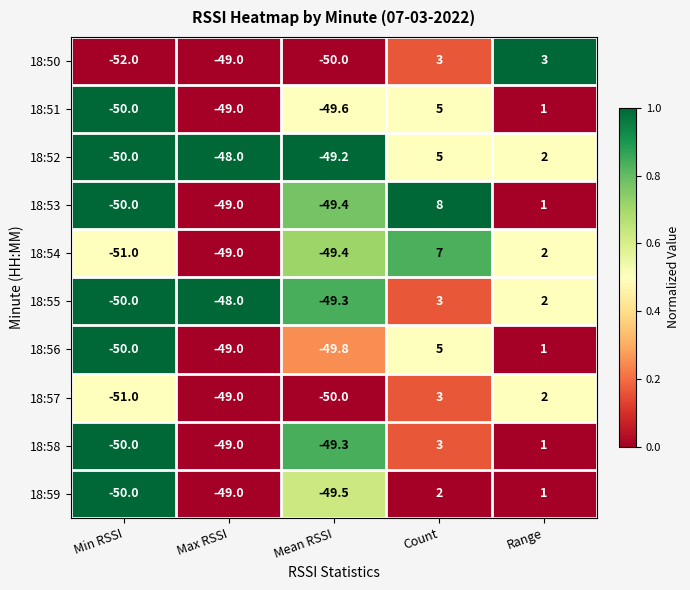

At which label does 18:51 first exceed -49?

Count